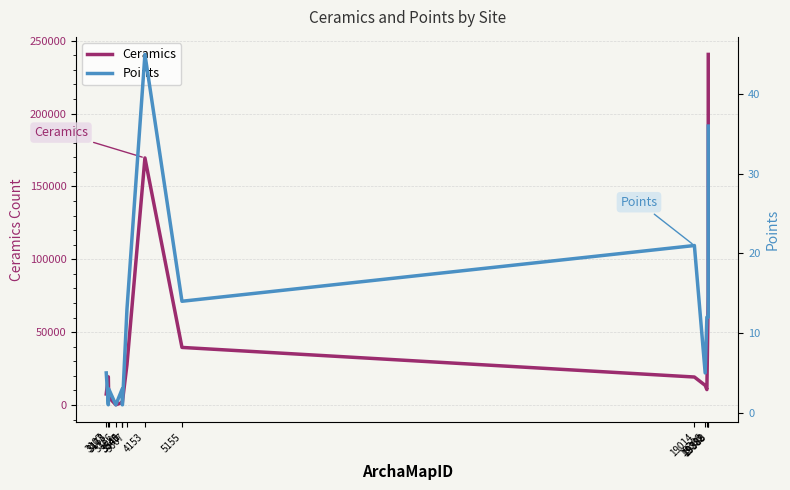

Reading left to right, extract all data points from this chart.

Ceramics: 7522	19315	5352	121	1679	1354	2293	27602	169567	39493	19174	13458	10545	74592	240635
Points: 5	1	3	1	3	1	1	13	45	14	21	5	12	12	36